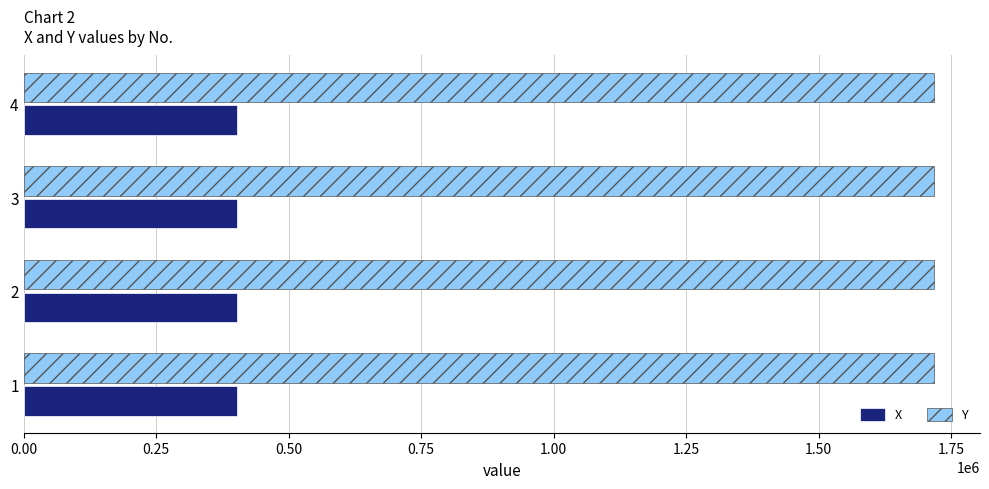

Rank the series by their maximum value, from highest to lowest.

Y, X